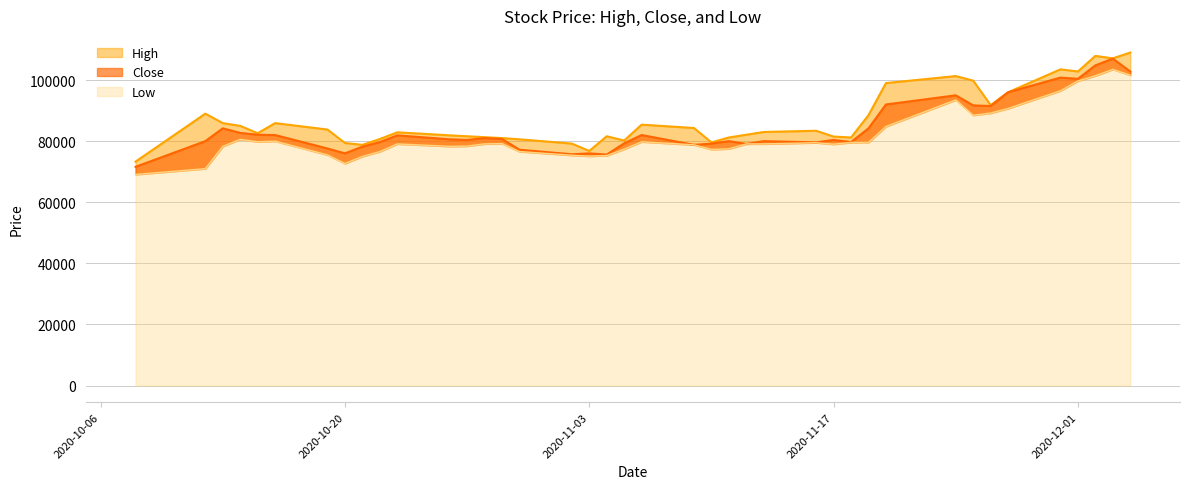

The High series shows 81200 at 2020-11-11. True or false?

True